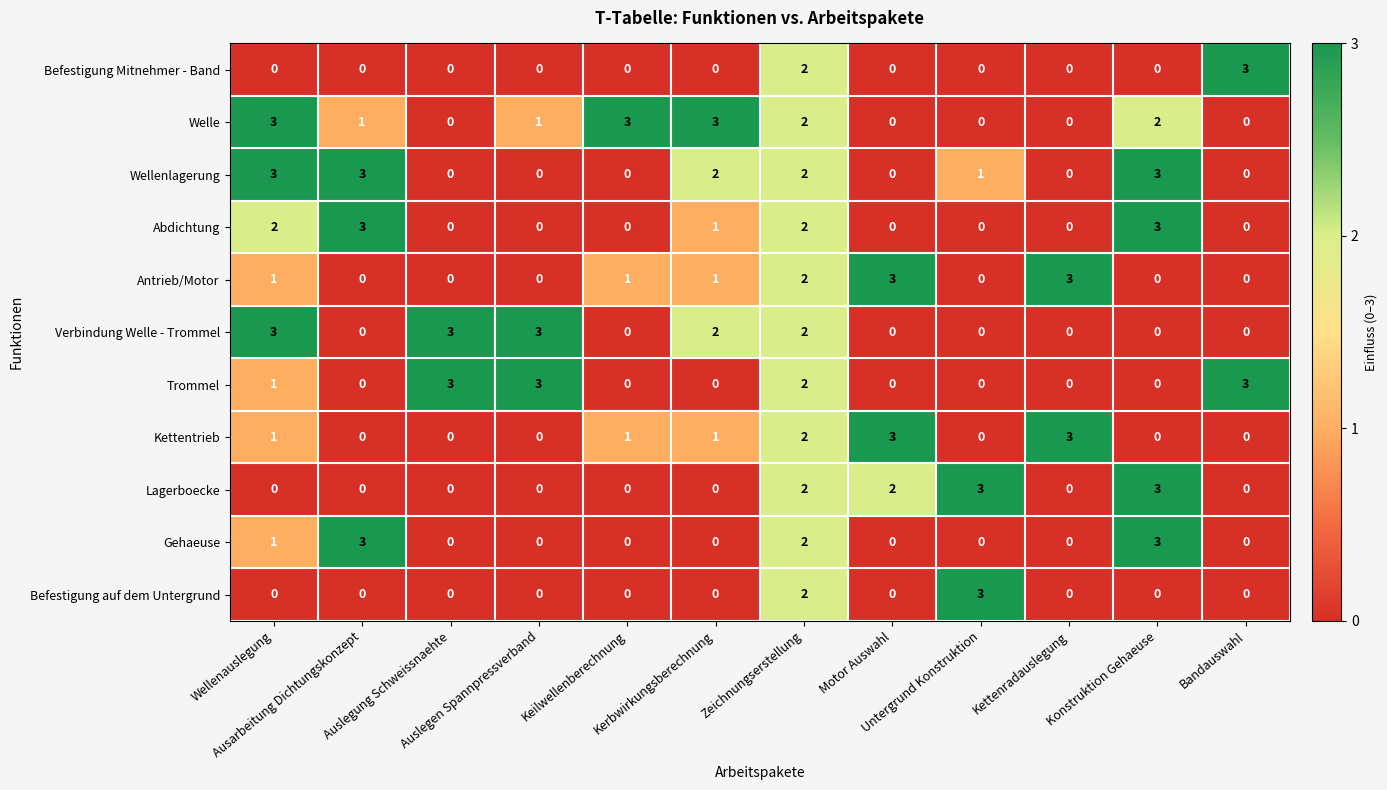

How many Trommel values are between 0 and 3?

12